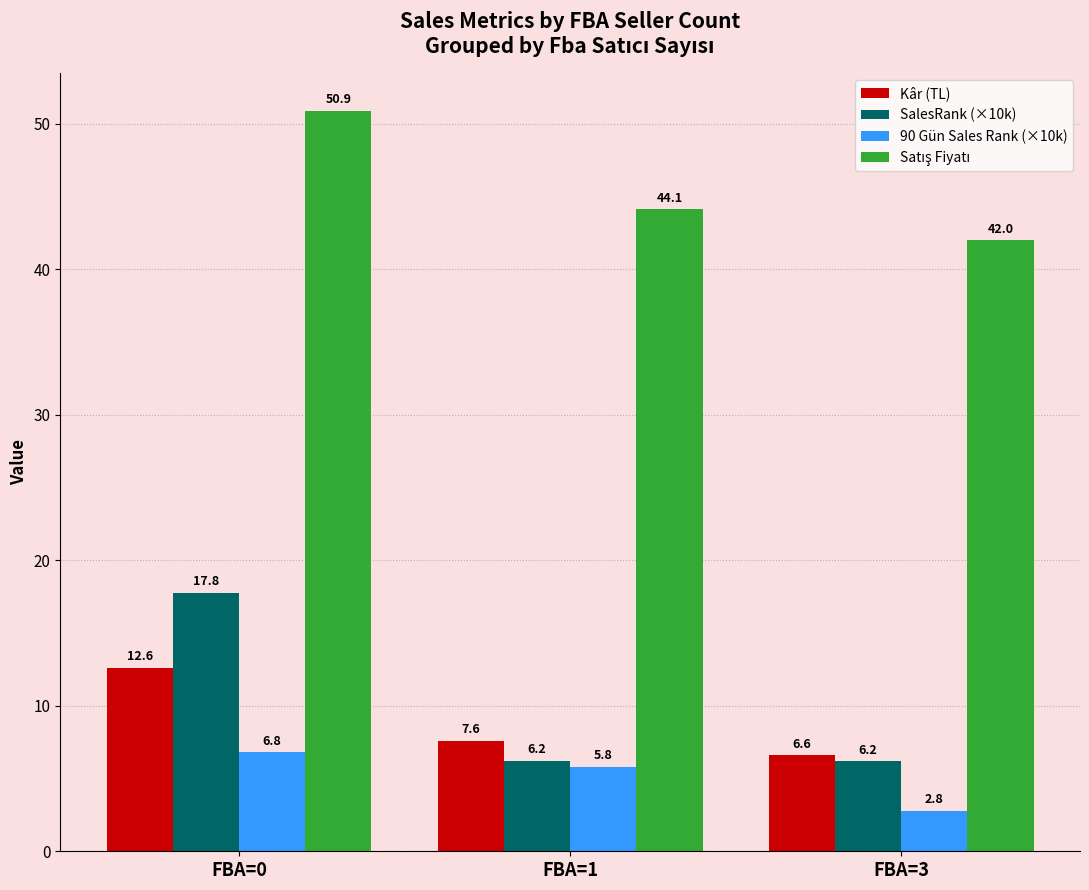

What is the highest value of the 90 Gün Sales Rank (×10k) series?

6.8